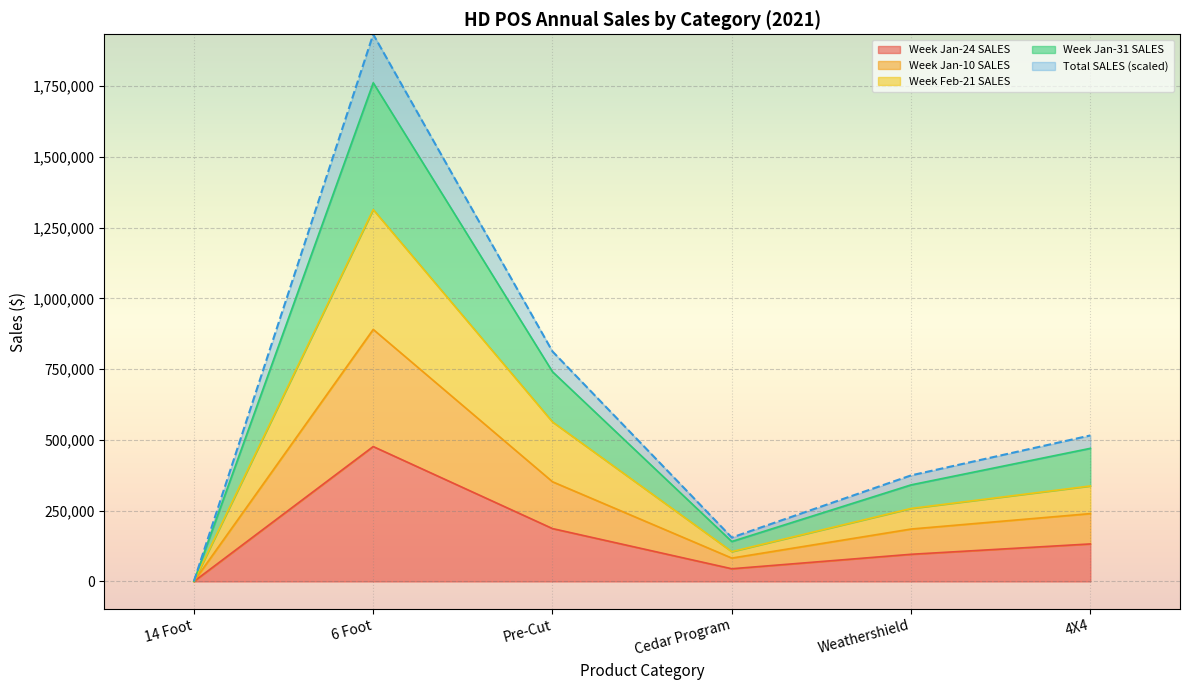

What is the maximum value for Week Jan-31 SALES?

1761311.0